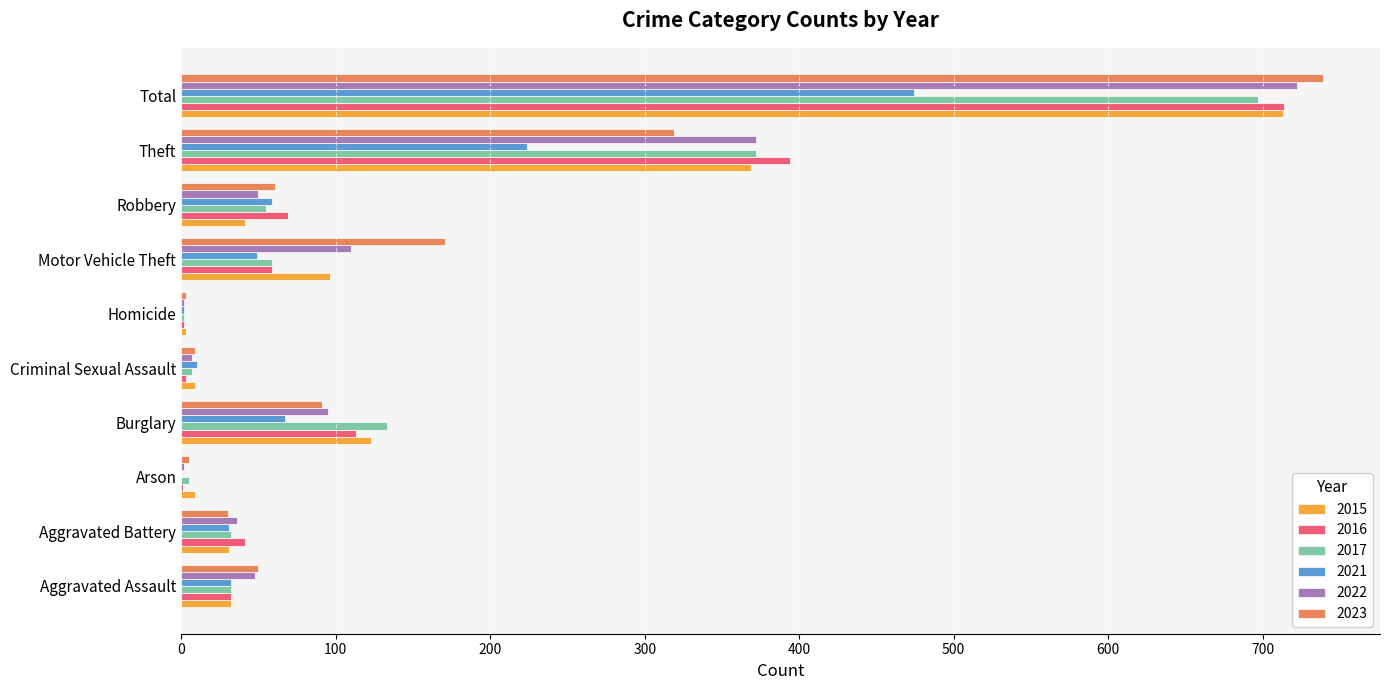

What is the sum of the 2021 values at Theft and Aggravated Assault?

256